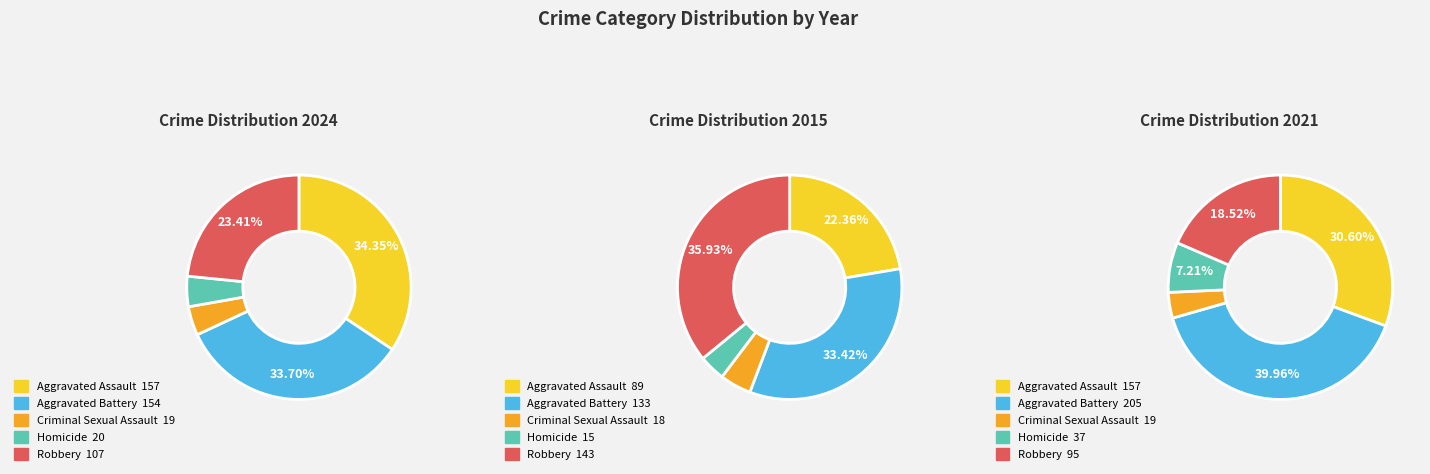

Rank the series at Criminal Sexual Assault from lowest to highest value.

values_2015, values_2024, values_2021